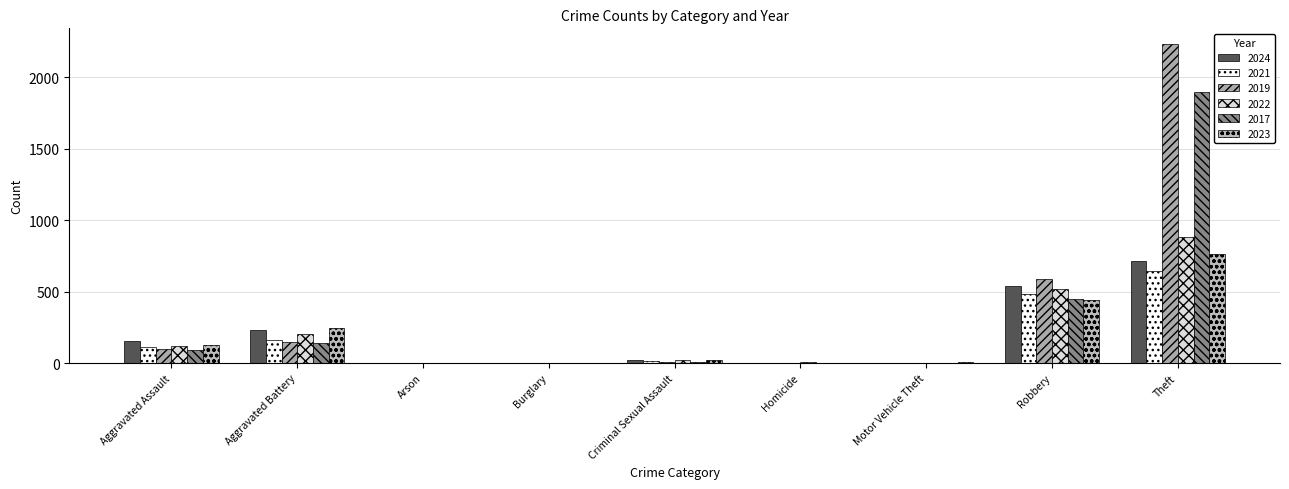

What is the sum of the 2022 values at Arson and Aggravated Assault?

126